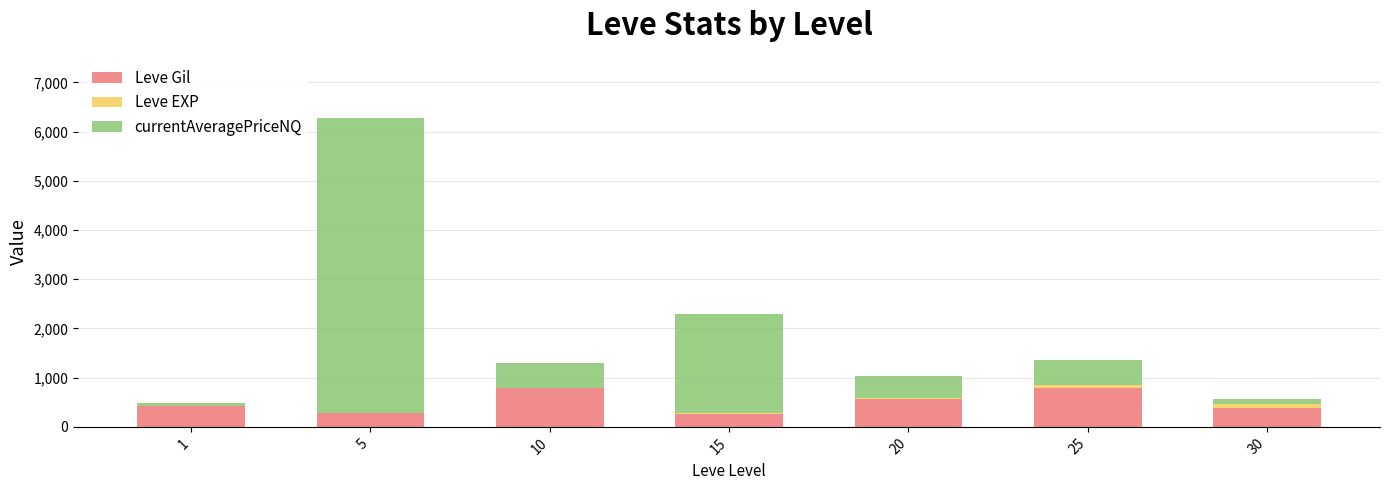

At which category is the sum across all series the highest?

5